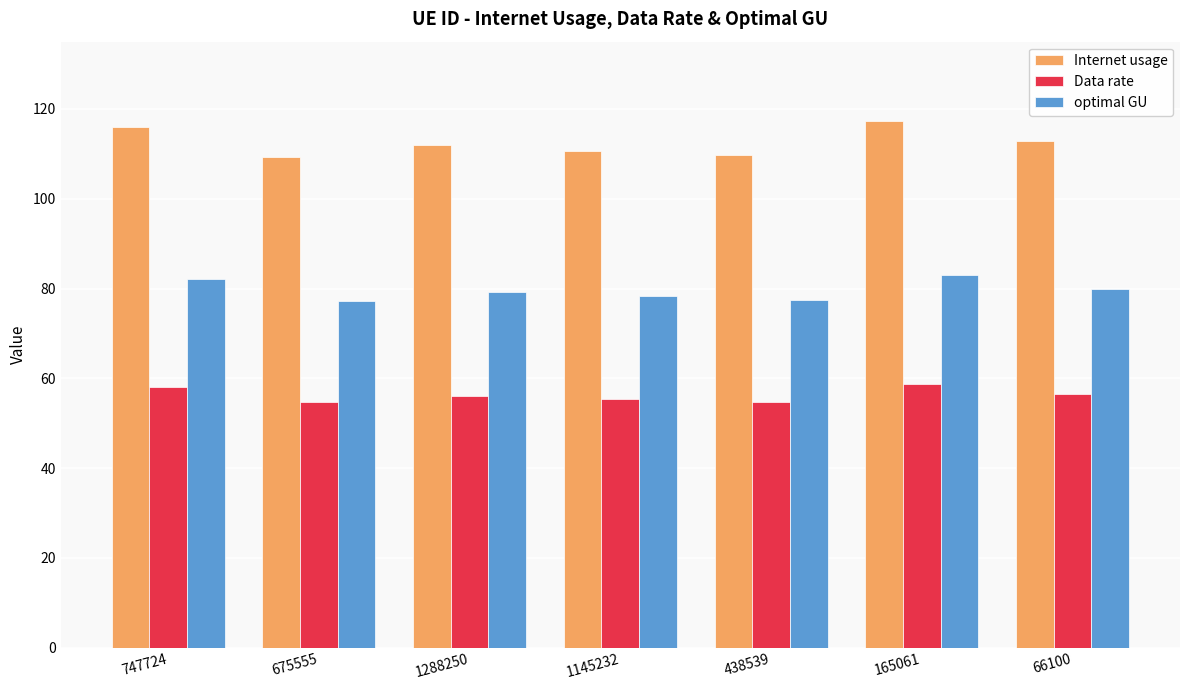

Which series has the largest total across all categories?

Internet usage